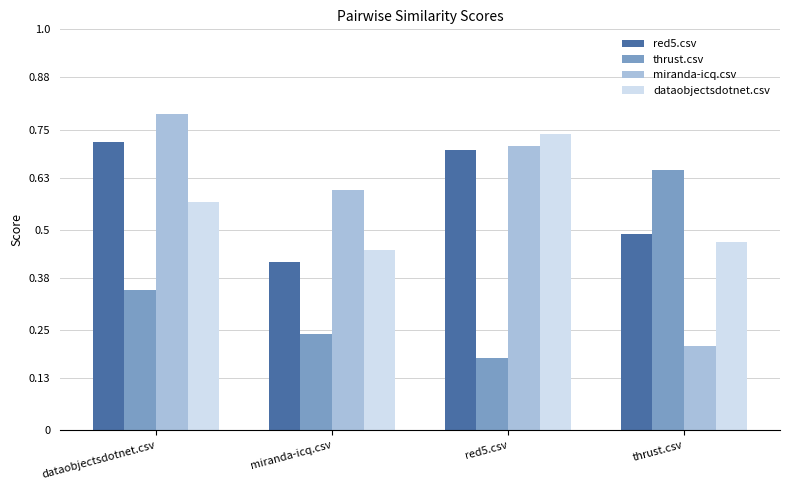

What is the sum of the red5.csv values at red5.csv and dataobjectsdotnet.csv?

1.4